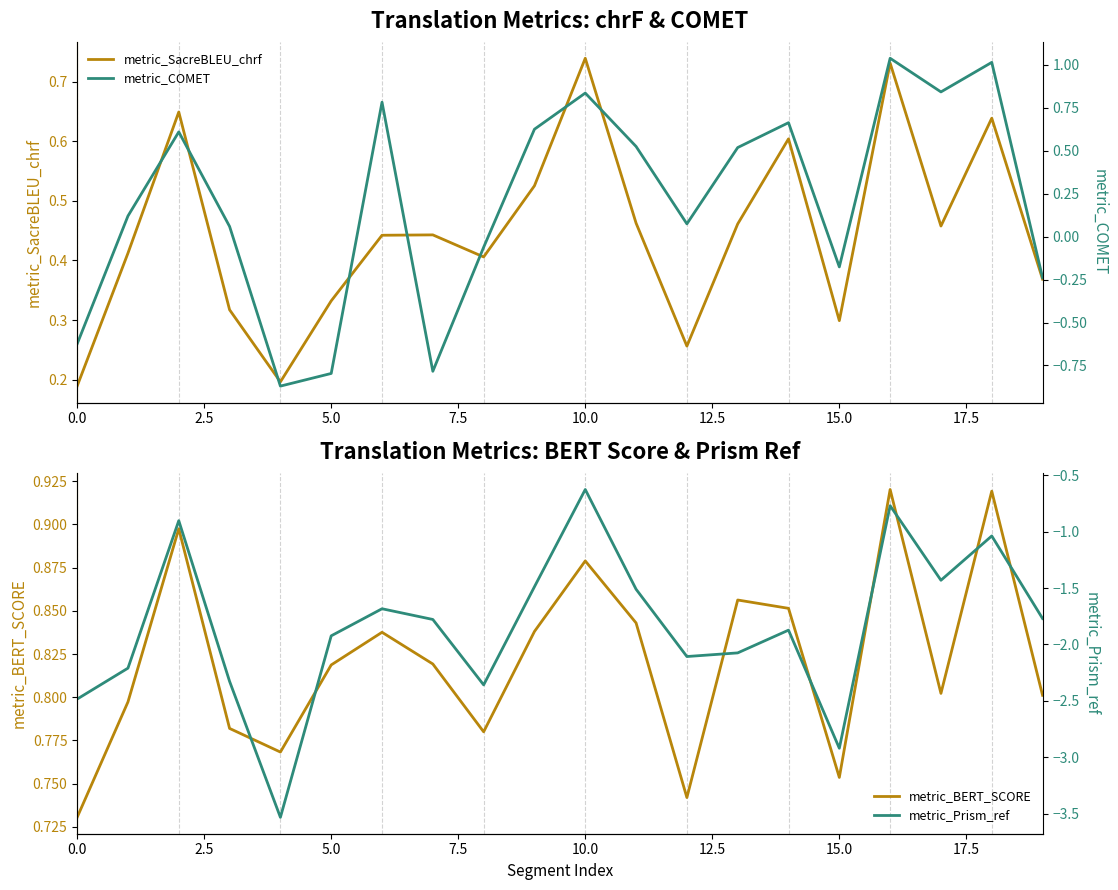

Is it true that metric_COMET equals 0.5 at 11?

True